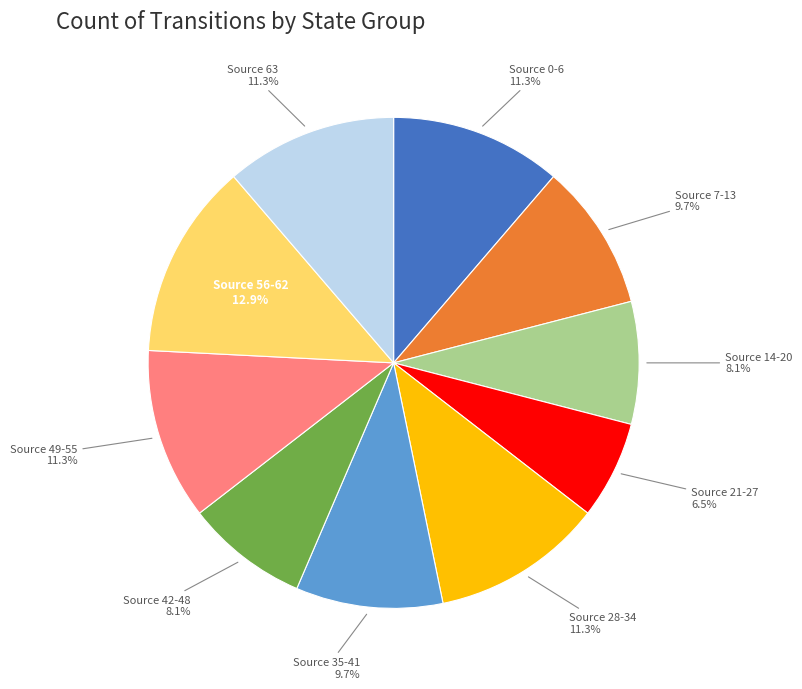

Is there a majority slice in this chart?

No